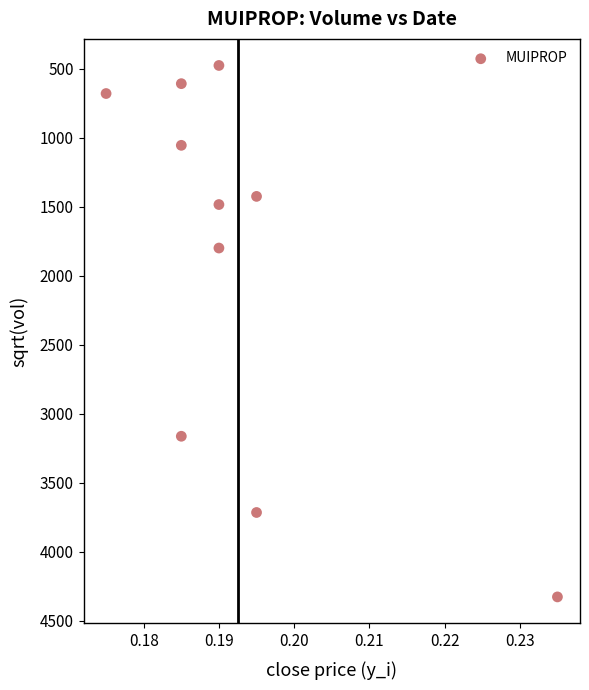

What is the range of Y values (max minus min)?

3850.7